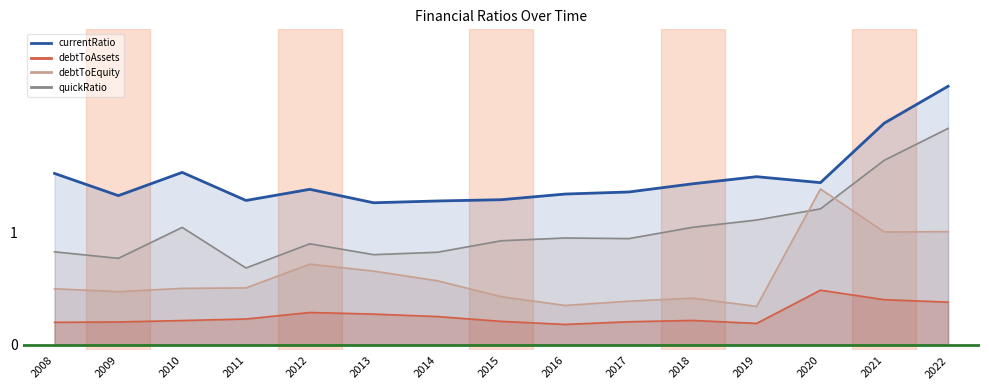

At which label is currentRatio closest to 1?

2013